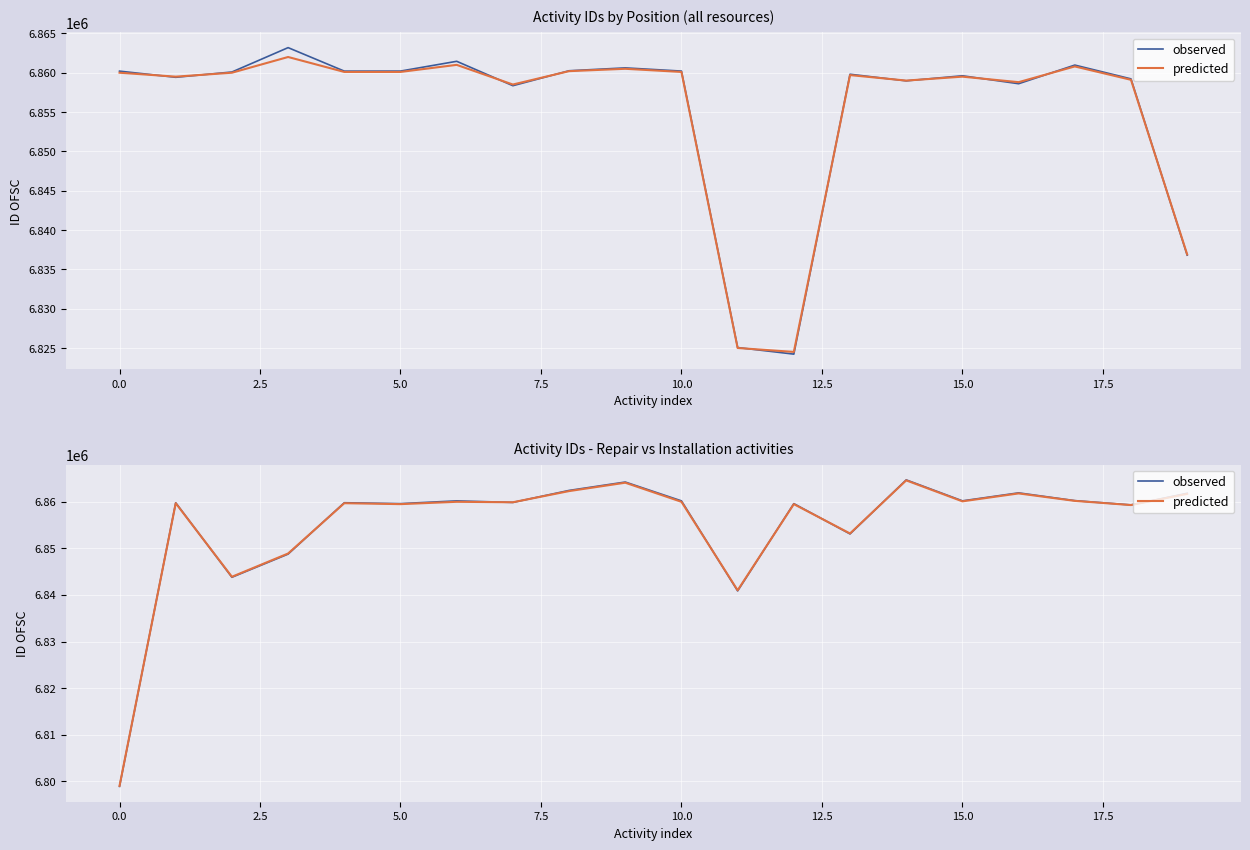

What is the minimum value for predicted?

6799000